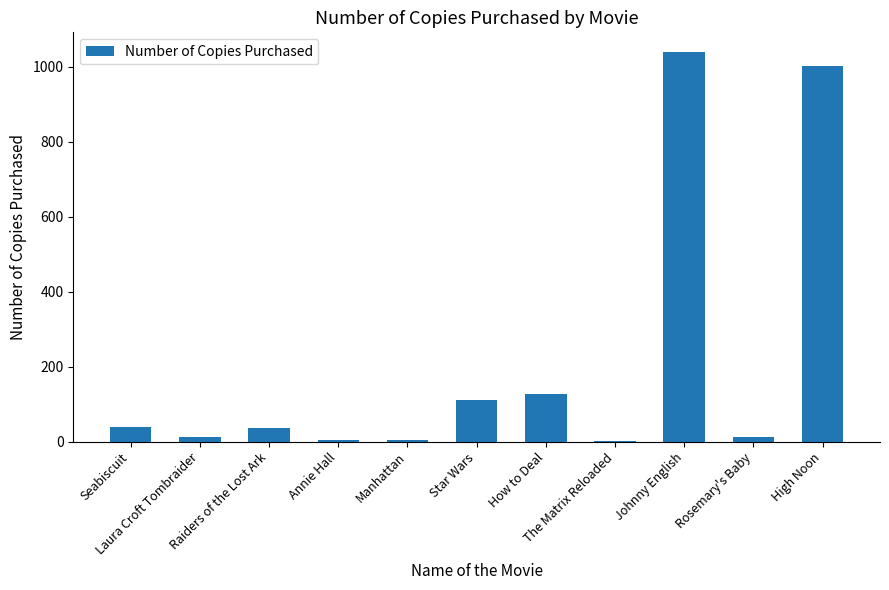

What is the sum of all values?

2392